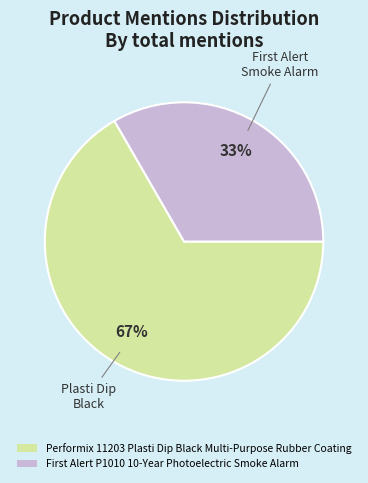

Which category accounts for the majority?

Performix 11203 Plasti Dip Black Multi-Purpose Rubber Coating